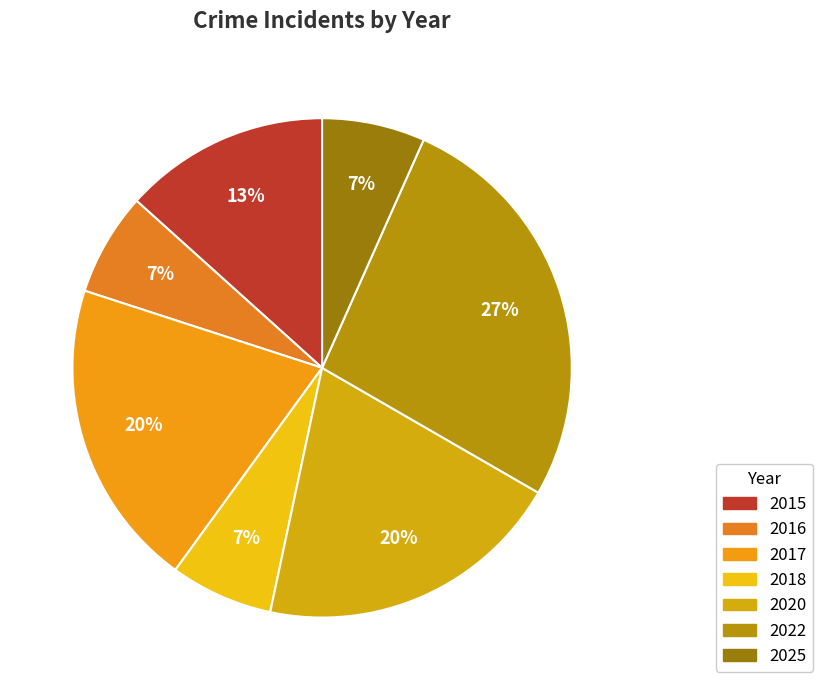

How many segments does this pie chart have?

7